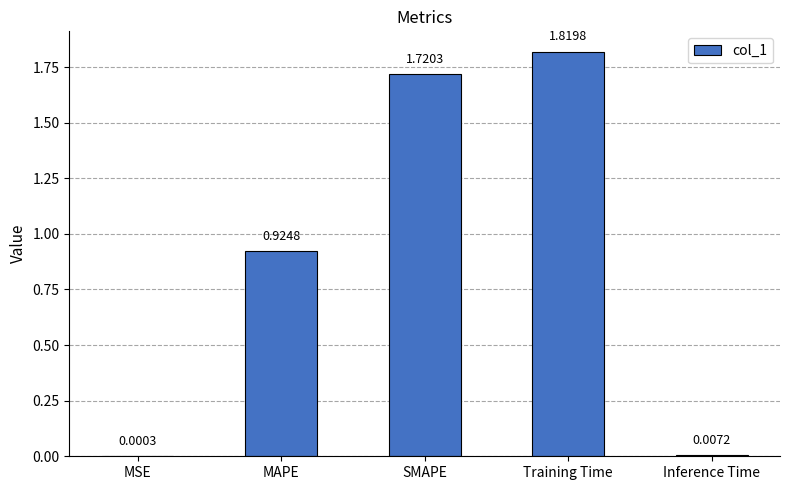

At which category does the chart reach its peak across all series?

Training Time